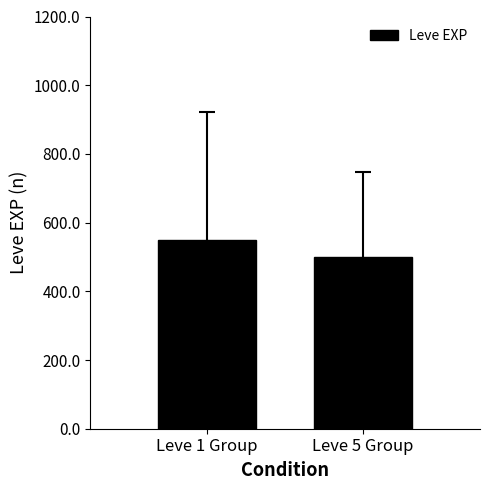

The chart shows a value of 220 at Leve 1 Group. True or false?

False